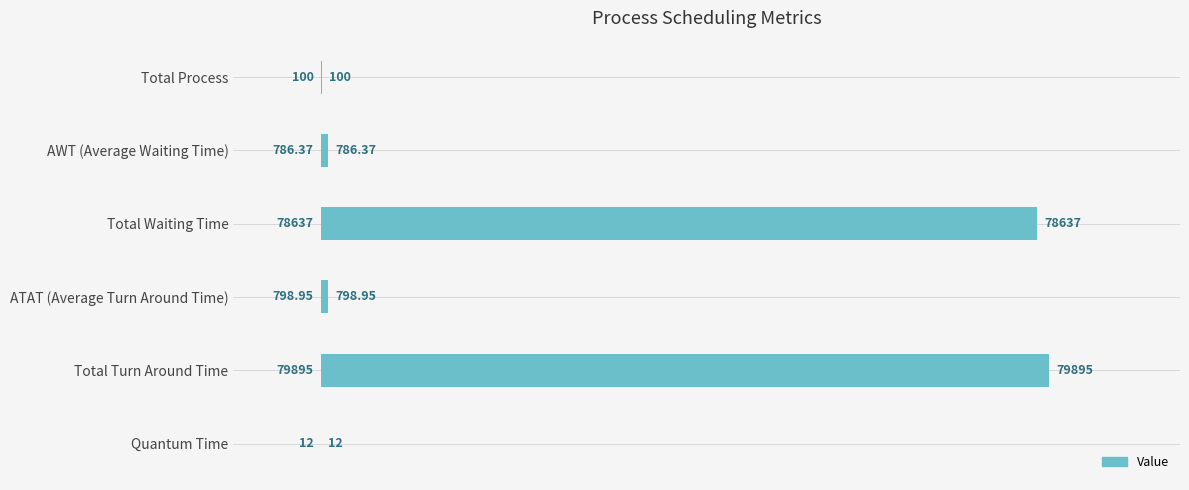

Where is the data nearest to the value 39953?

Total Waiting Time